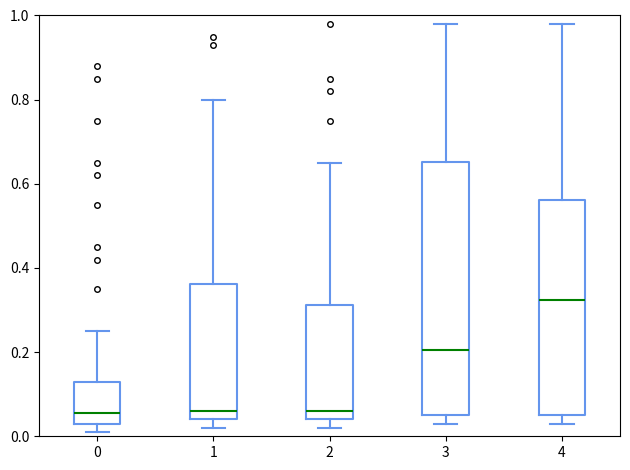

Reading left to right, transcribe this box plot: for each box, give where its median line is, the range the box spans, and where its two whiskers end, as read against the y-axis. The values are not printed on the chart, so give them approximately, as read against the axis.

0: median 0.06, box 0.04 to 0.14, whiskers 0.02 to 0.26
1: median 0.06, box 0.04 to 0.36, whiskers 0.02 to 0.80
2: median 0.06, box 0.04 to 0.32, whiskers 0.02 to 0.66
3: median 0.20, box 0.06 to 0.66, whiskers 0.04 to 0.98
4: median 0.32, box 0.06 to 0.56, whiskers 0.04 to 0.98